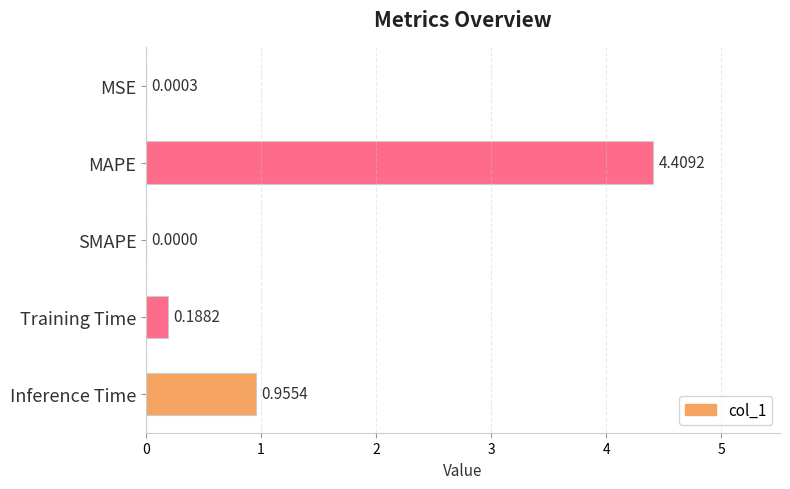

At which category does the chart reach its peak across all series?

MAPE